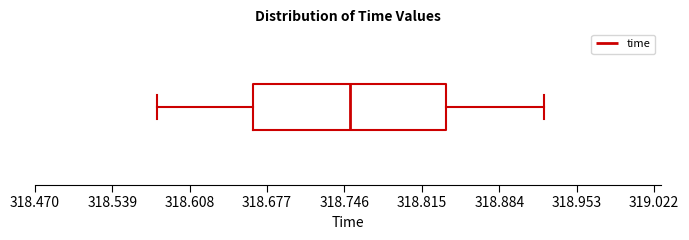

Transcribe this box plot: give where the median line is, the range the box spans, and where the two whiskers end, as read against the x-axis. The values are not printed on the chart, so give them approximately, as read against the axis.

median 318.75, box 318.66 to 318.84, whiskers 318.58 to 318.92